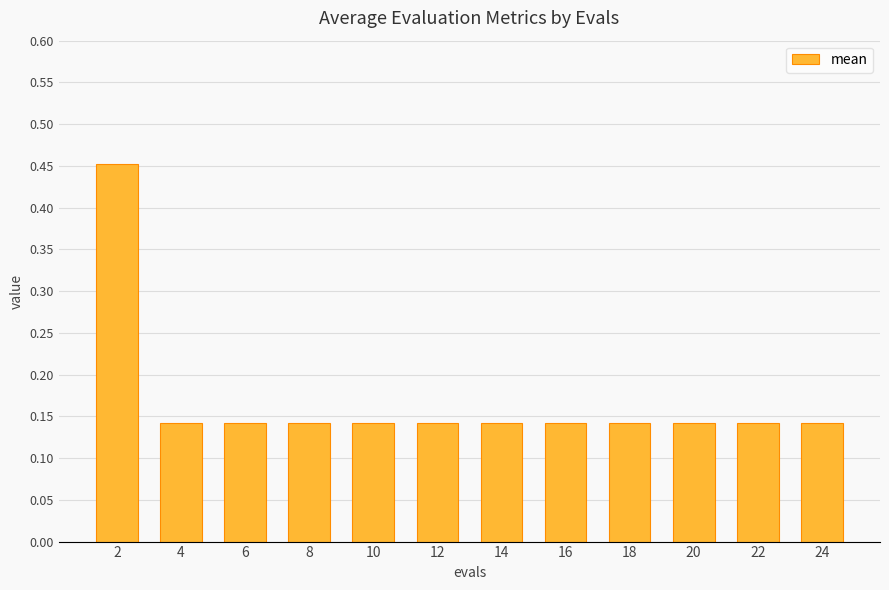

What is the sum of all values?

2.0